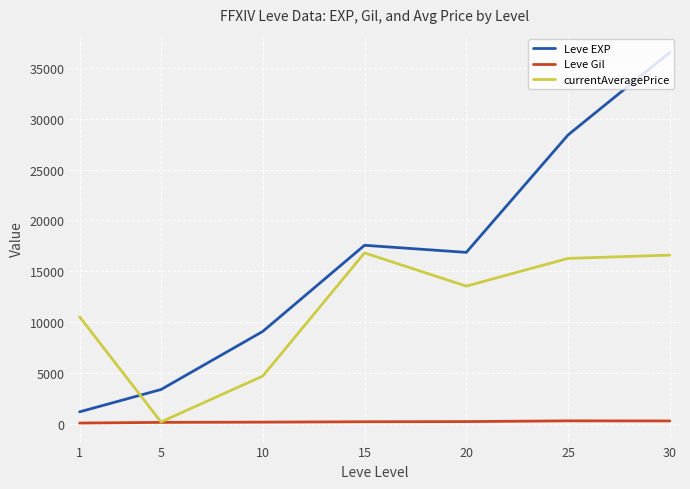

What is the average value of the Leve Gil series?

235.0